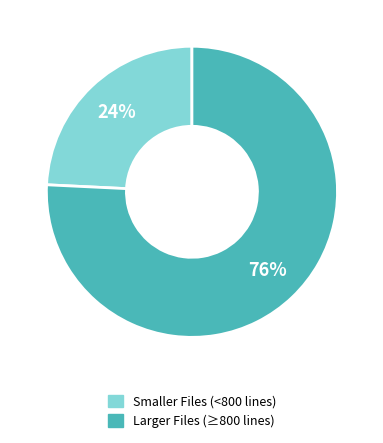

To the nearest percent, what is the difference between the largest and smallest slice percentages?

52%